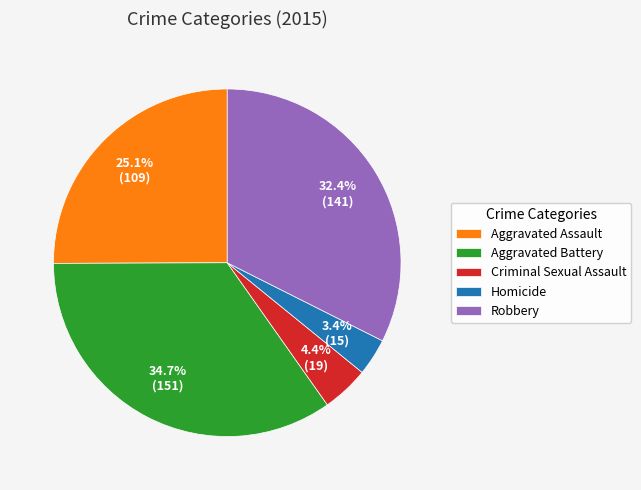

How many slices are in this pie chart?

5